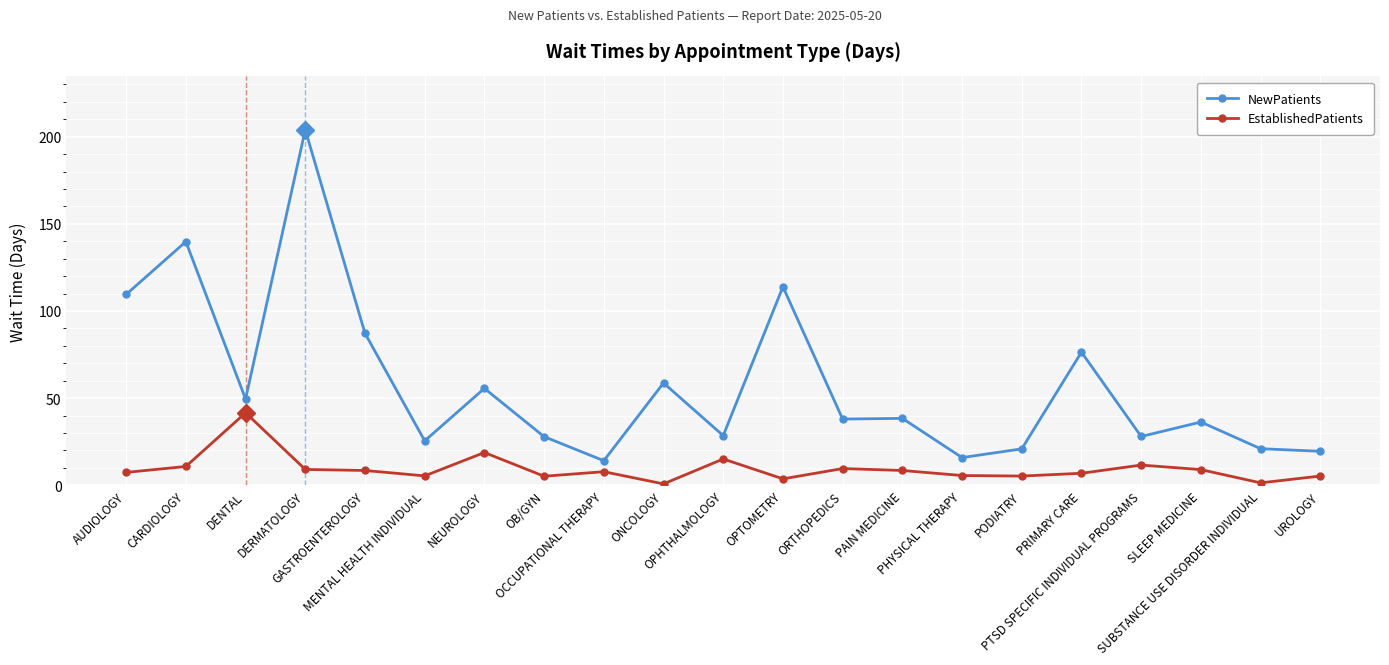

Which category has the highest value in the EstablishedPatients series?

DENTAL